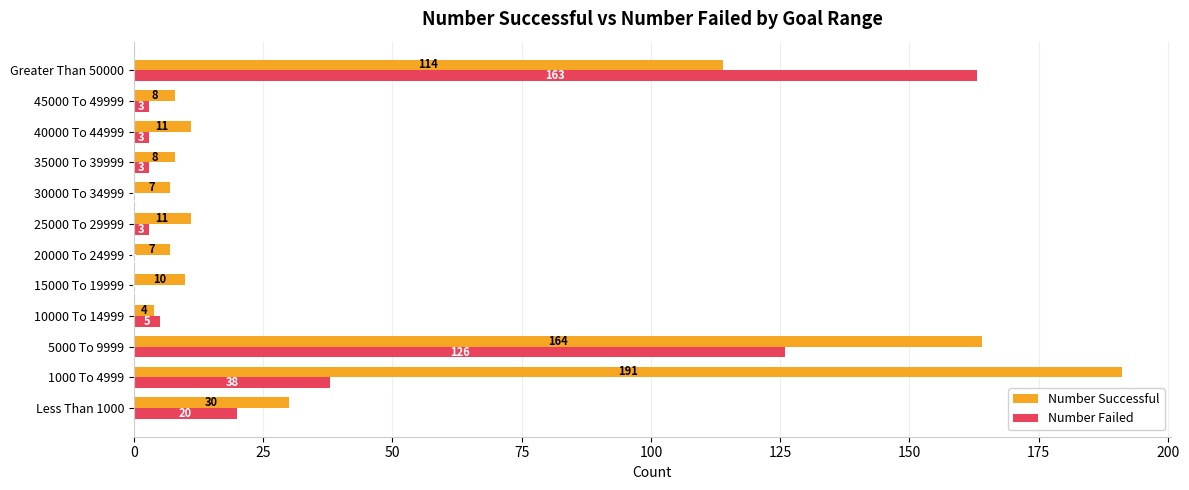

How many distinct data groups are displayed?

2